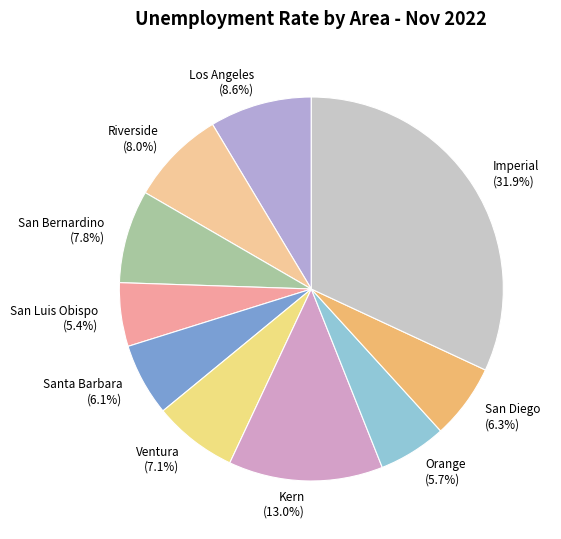

The Riverside slice represents 8% of the pie. True or false?

True